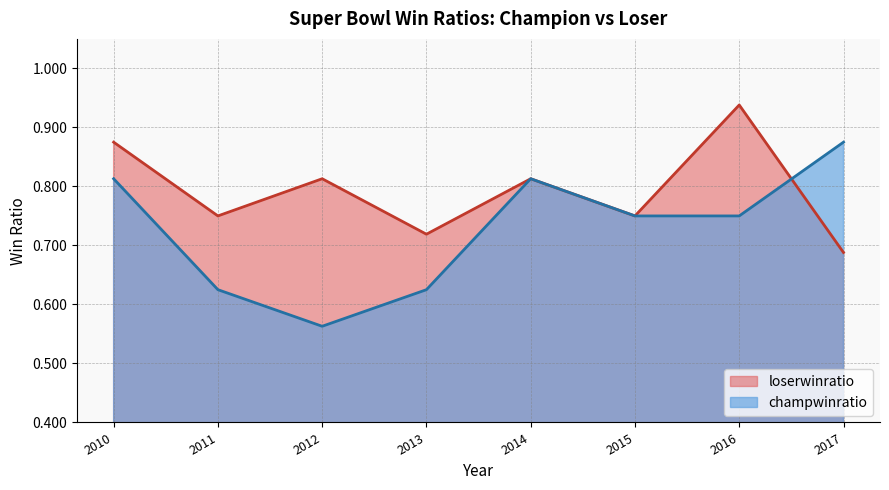

At how many categories does at least one series exceed 0?

8